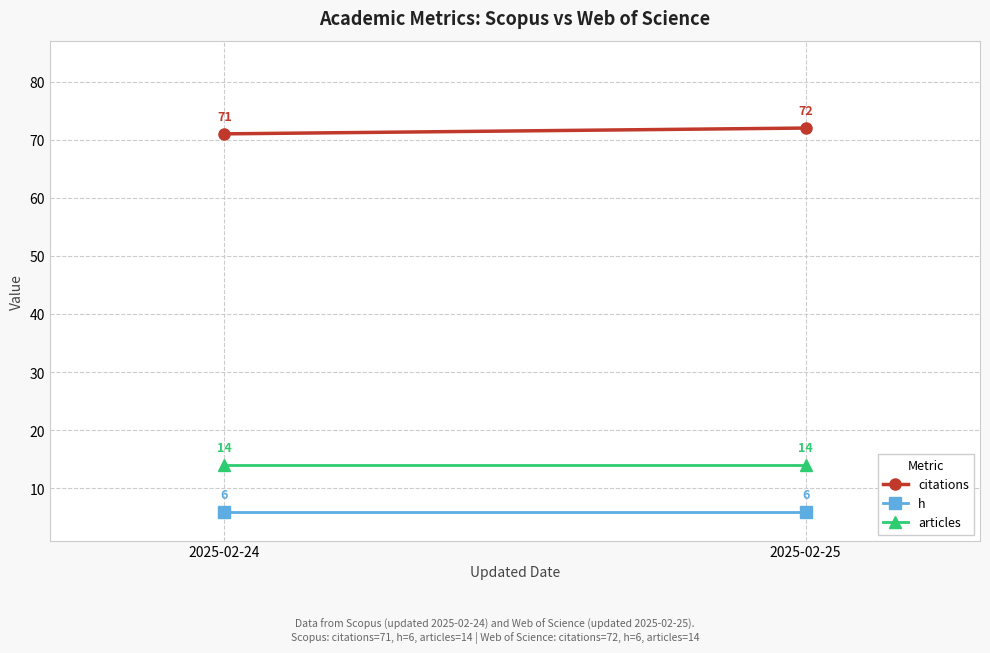

The articles series shows 14 at 2025-02-25. True or false?

True